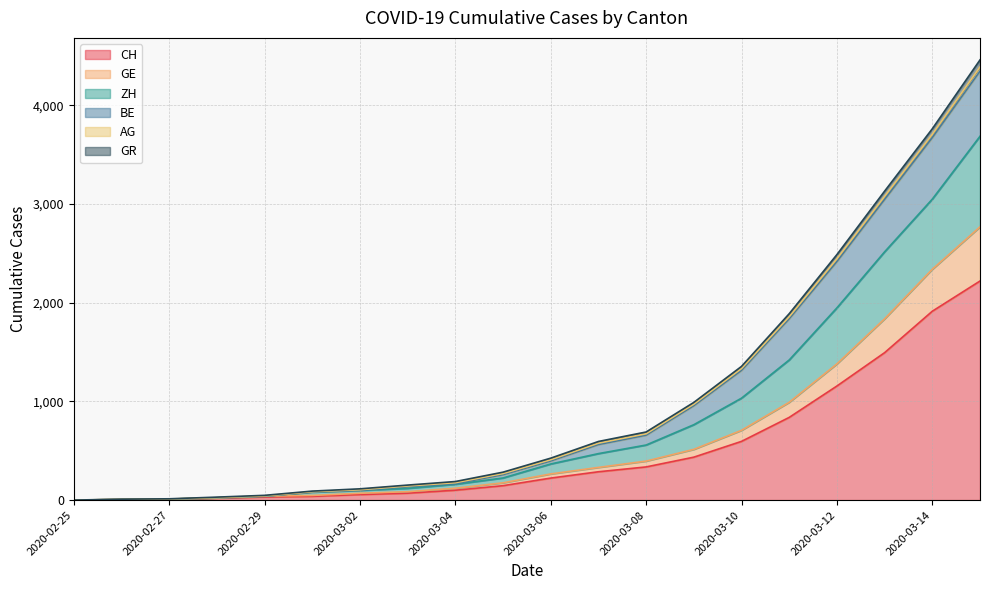

Rank the categories by BE value from lowest to highest.

2020-02-25, 2020-02-26, 2020-02-27, 2020-02-28, 2020-02-29, 2020-03-01, 2020-03-02, 2020-03-03, 2020-03-04, 2020-03-05, 2020-03-06, 2020-03-07, 2020-03-08, 2020-03-09, 2020-03-10, 2020-03-11, 2020-03-12, 2020-03-13, 2020-03-14, 2020-03-15